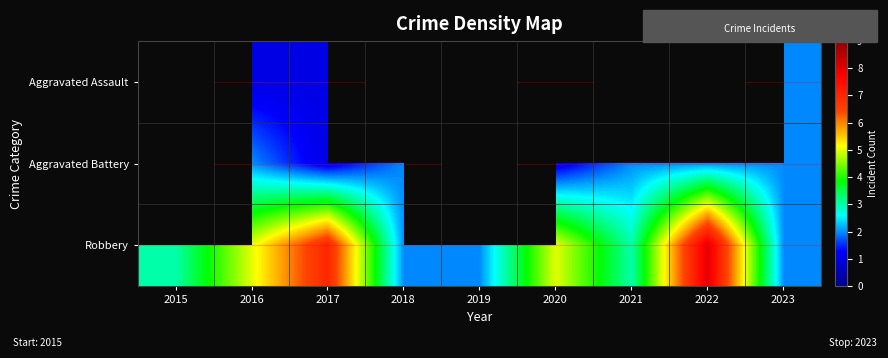

What is the difference between the highest and lowest values at 2017?

6.0